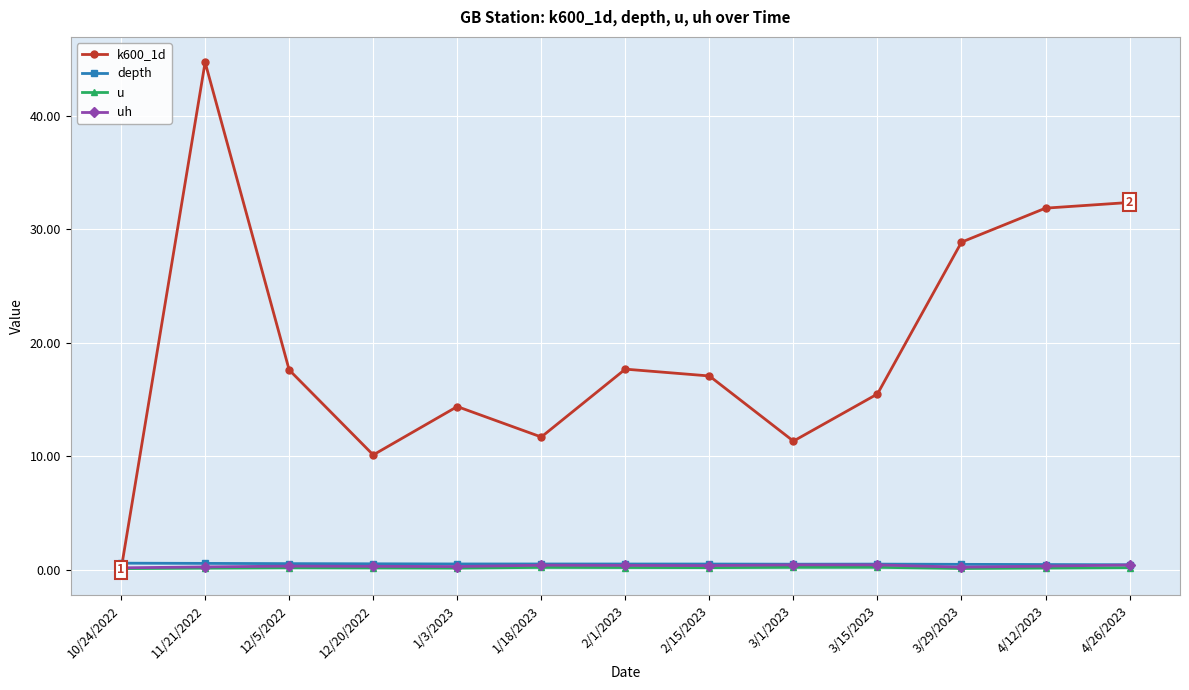

Where is the first local maximum for k600_1d?

11/21/2022